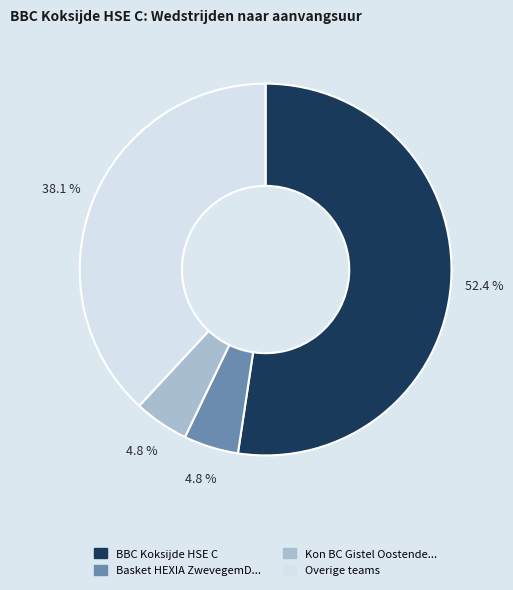

Is there a majority slice in this chart?

Yes